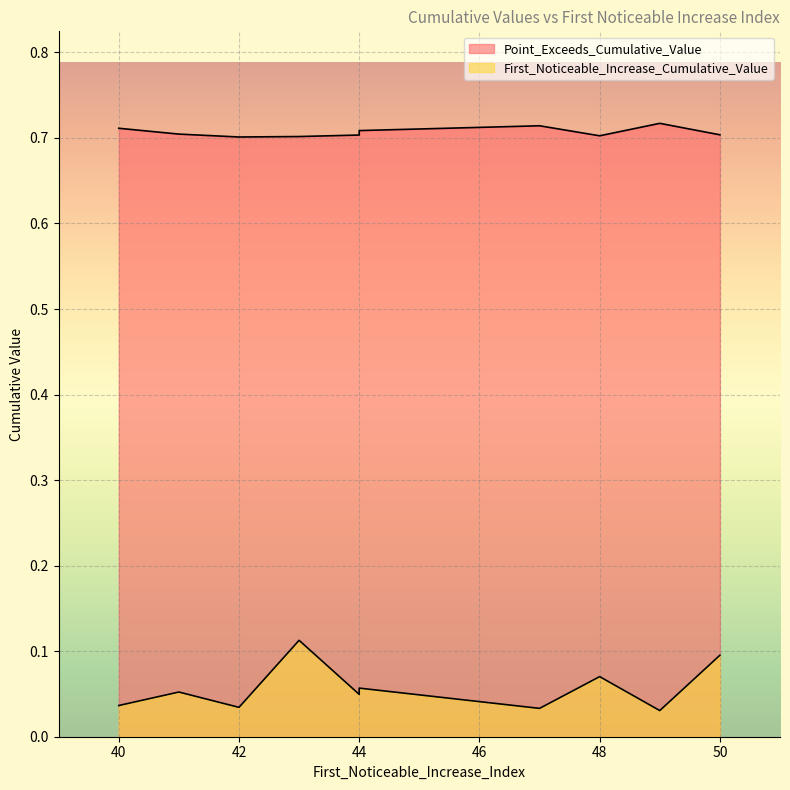

What is the maximum value shown in the chart?

0.7